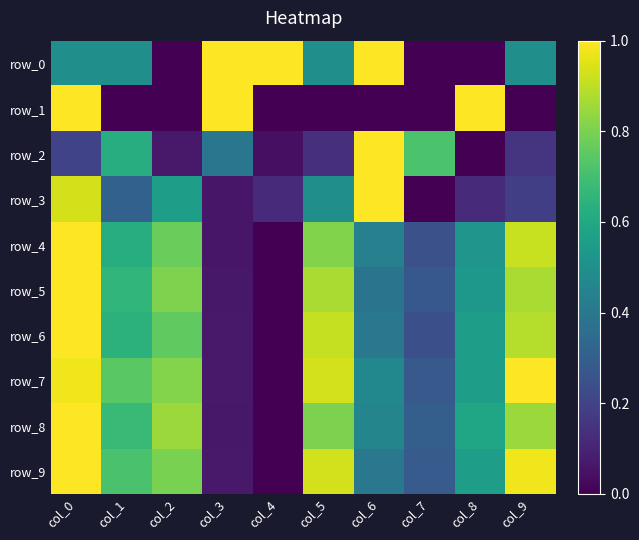

At which category is the sum across all series the highest?

col_0